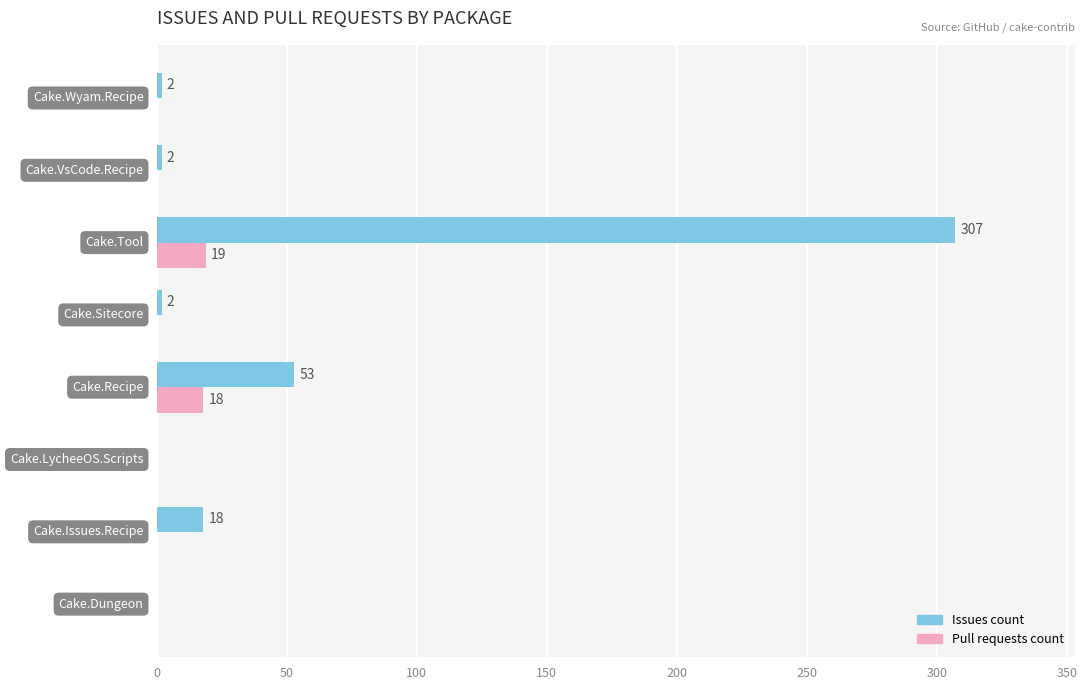

What is the maximum value shown in the chart?

307